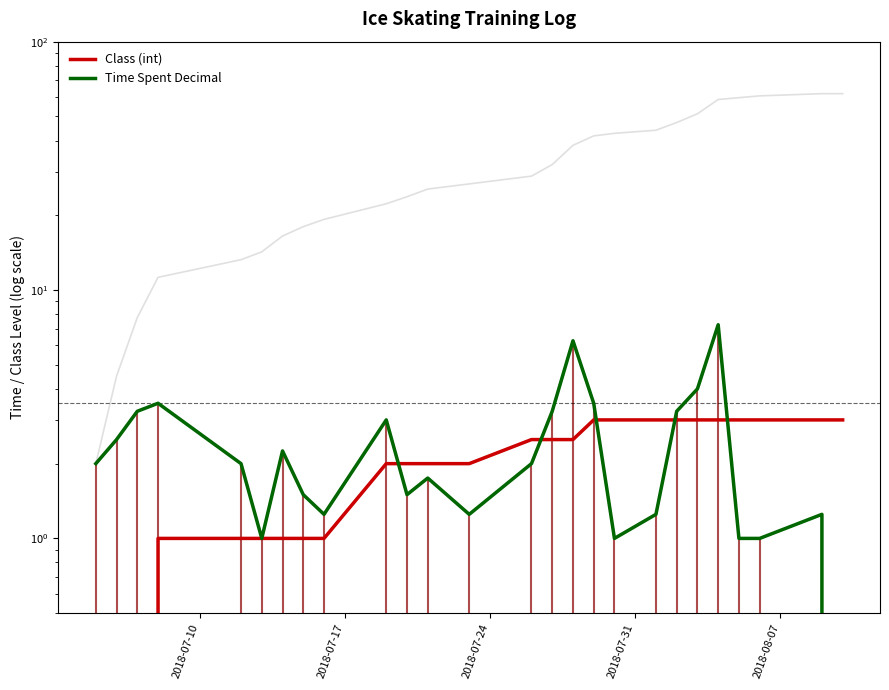

What is the difference between the maximum and minimum values in the Class (int) series?

3.0